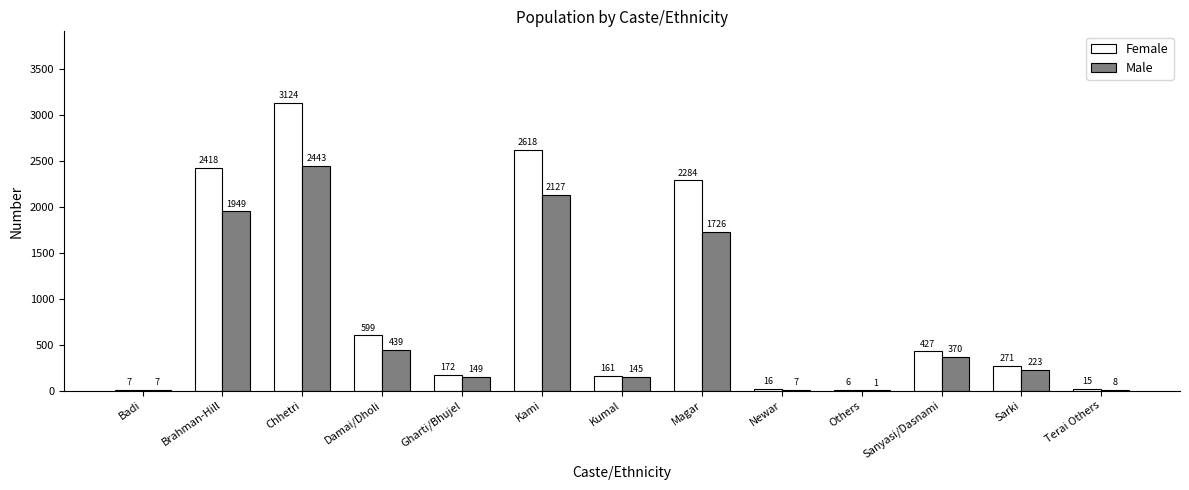

How many groups of bars are there?

13